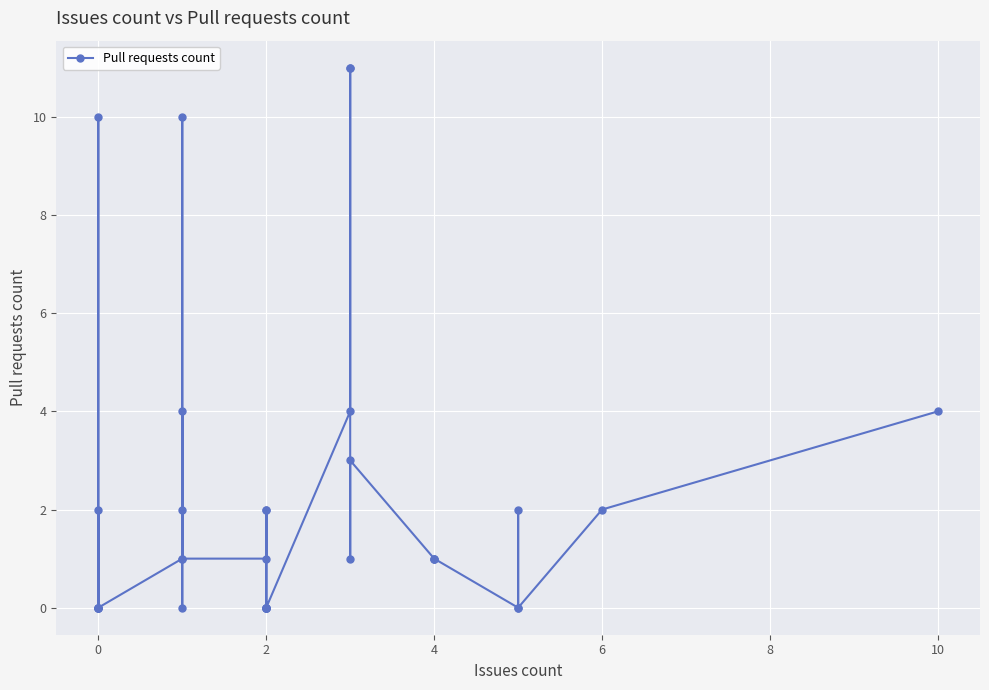

Count the number of data series in this chart.

1